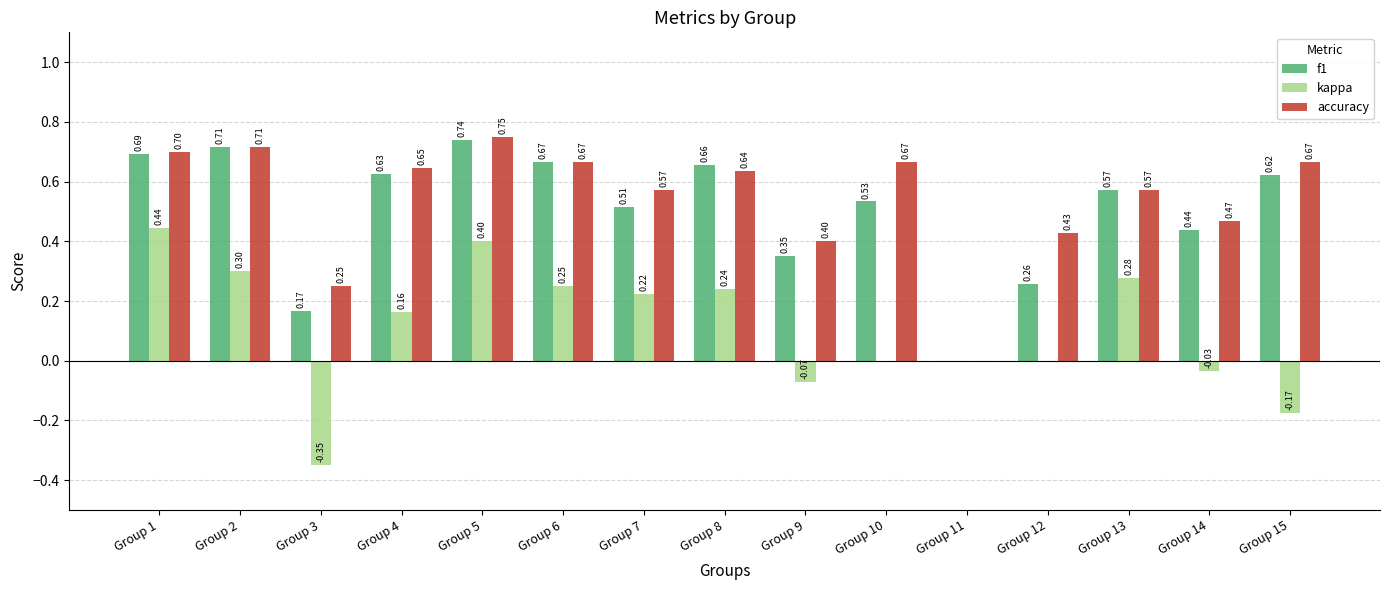

Where is f1 nearest to the value 0?

Group 11